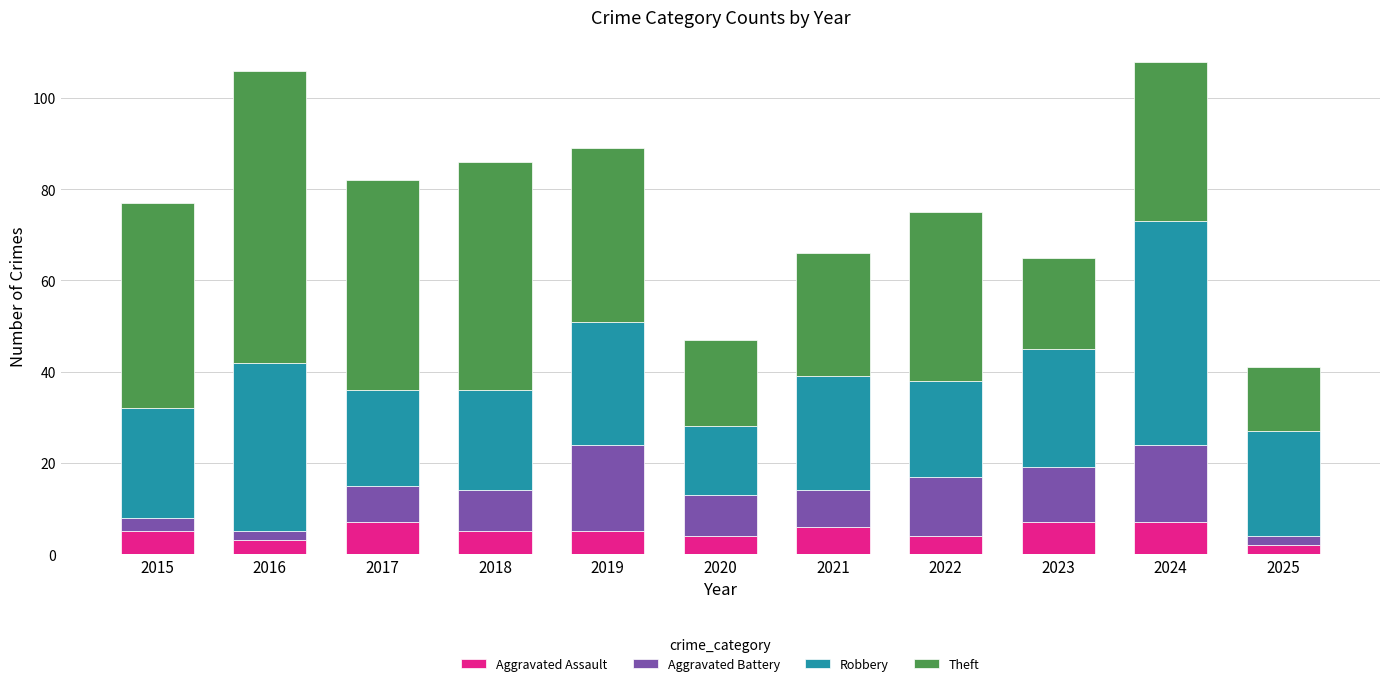

What is the sum of all Aggravated Assault values?

55